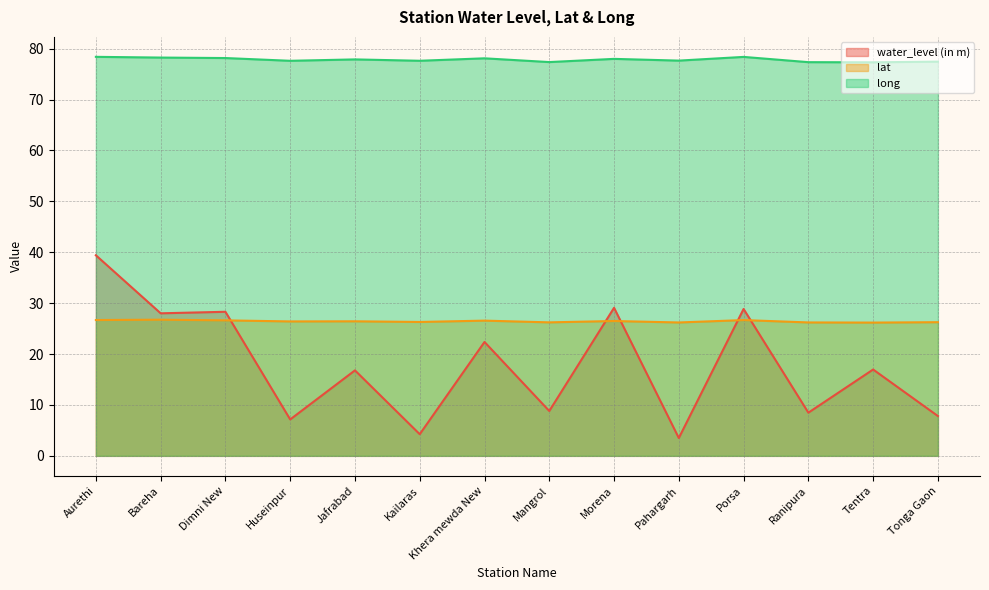

At which category does the chart reach its minimum across all series?

Pahargarh